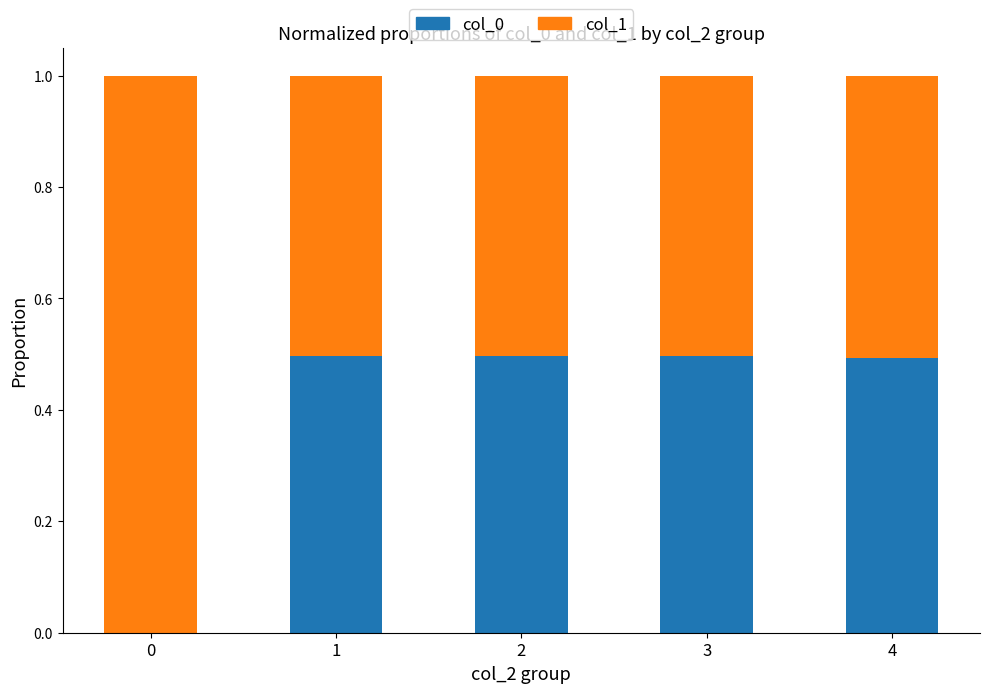

What is the sum of all col_0 values?

2.0